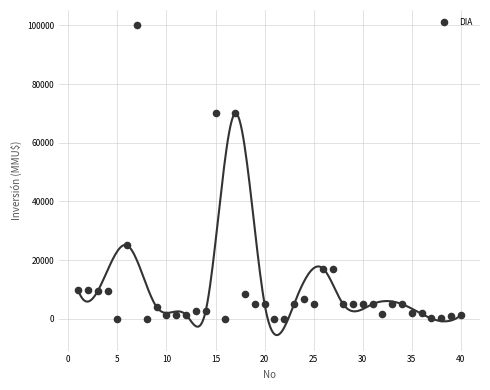

What is the range of X values (max minus min)?

39